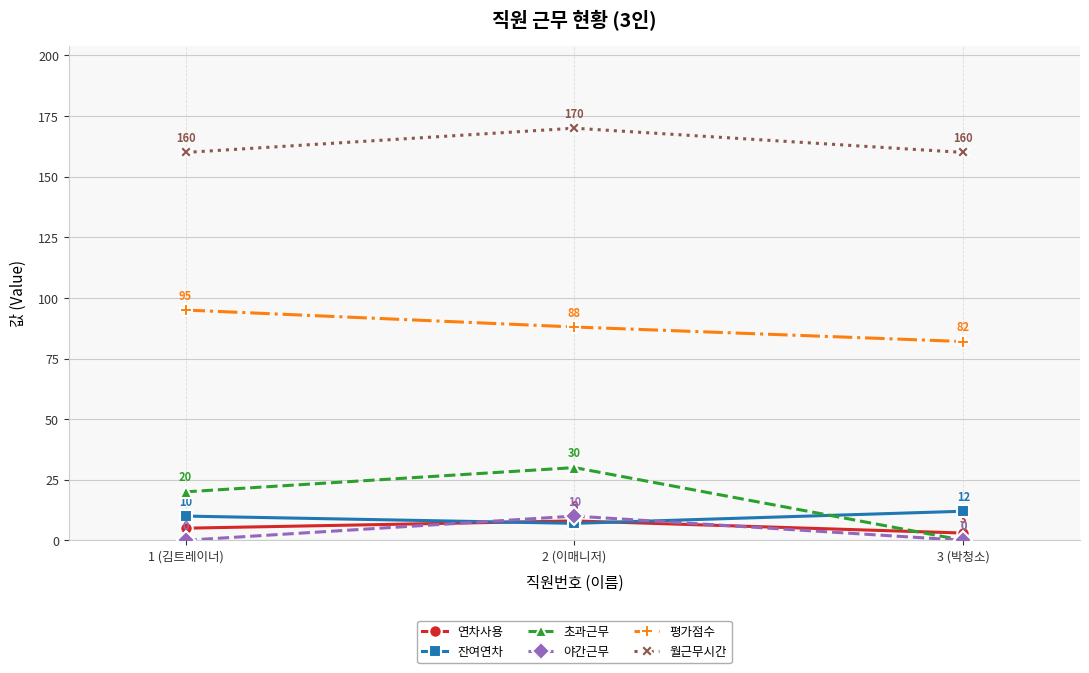

What is the greatest value displayed?

170